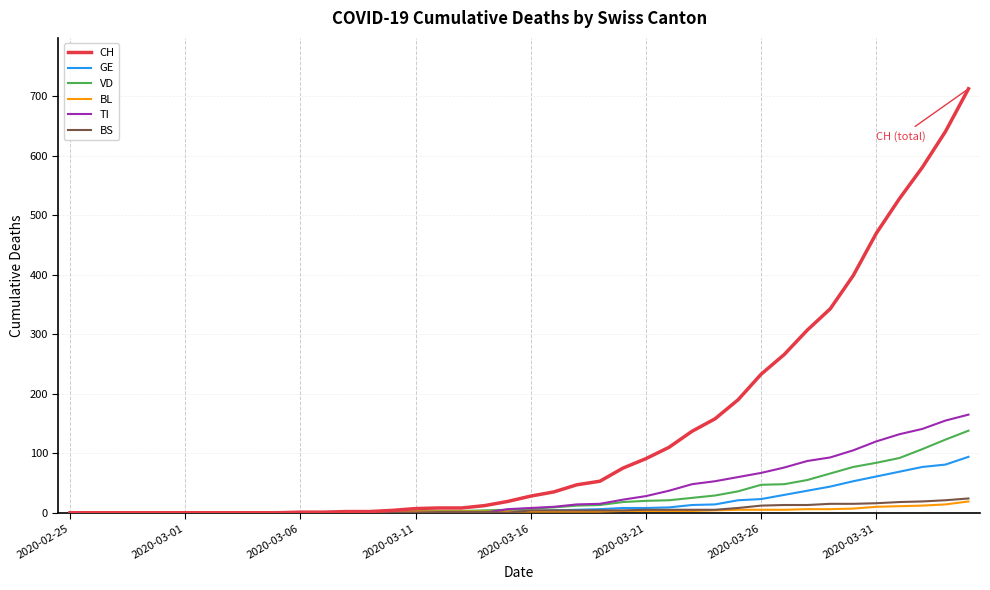

Is this an area chart (filled region under the line)?

No